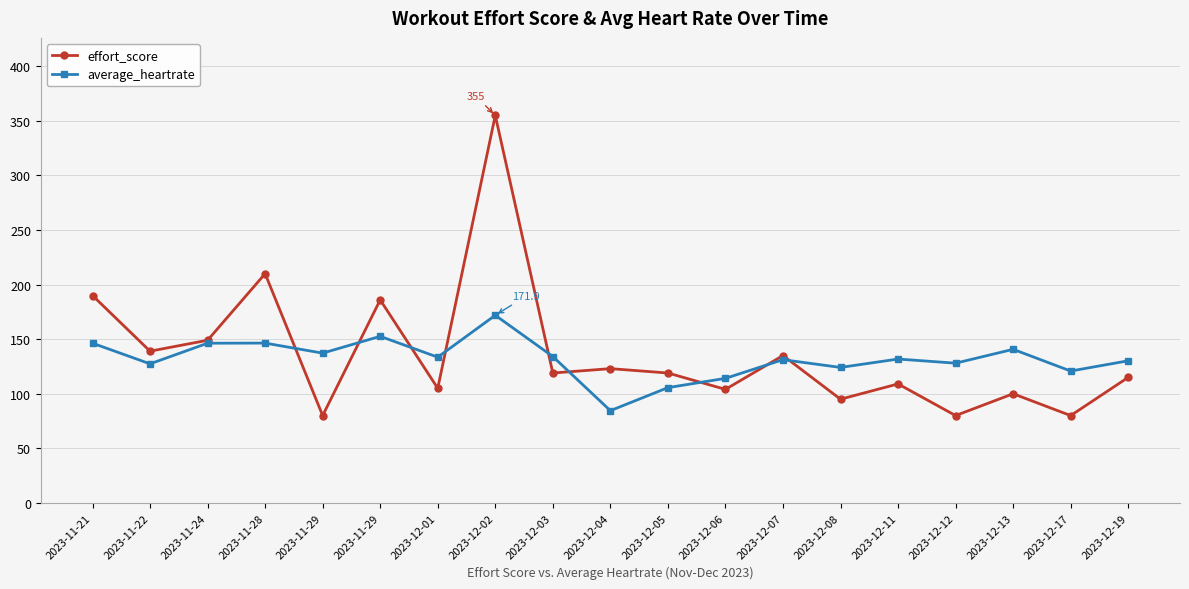

Which series has the largest total across all categories?

effort_score